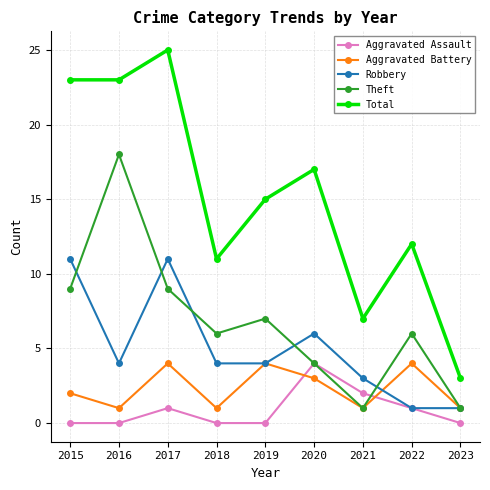

True or false: Robbery and Total cross at least once.

False